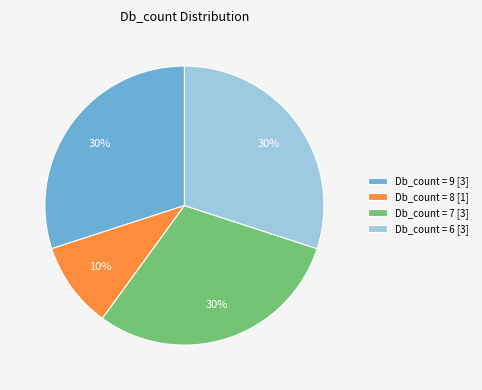

To the nearest percent, what is the difference between the largest and smallest slice percentages?

20%